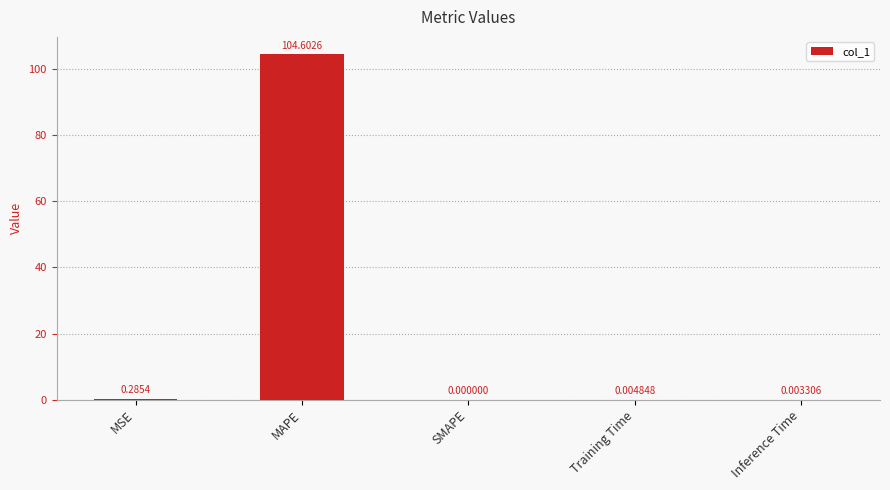

Between MSE and MAPE, which is larger?

MAPE